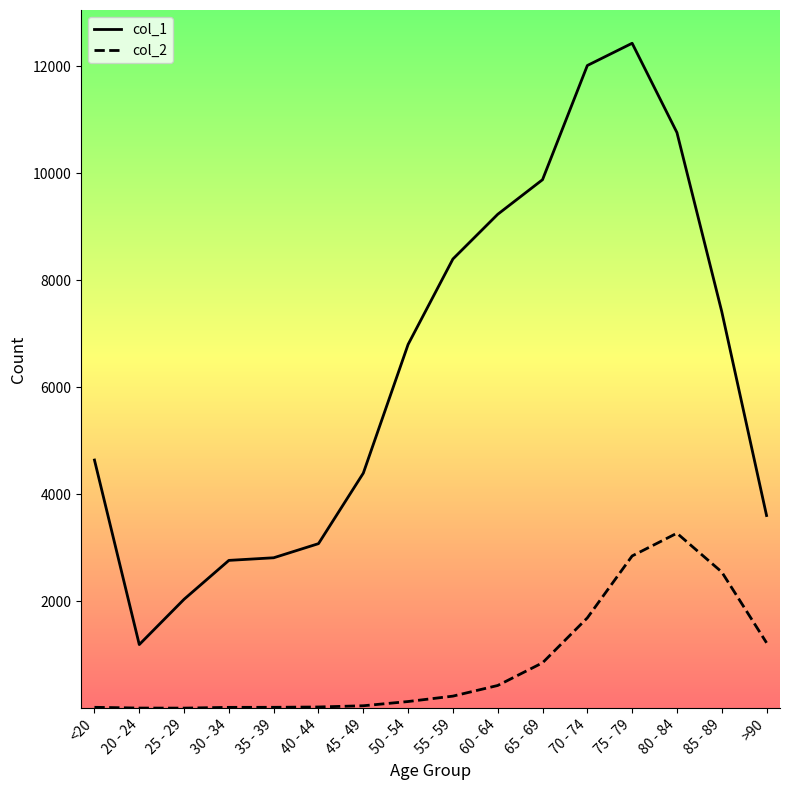

Which category has the lowest value in the col_1 series?

20 - 24